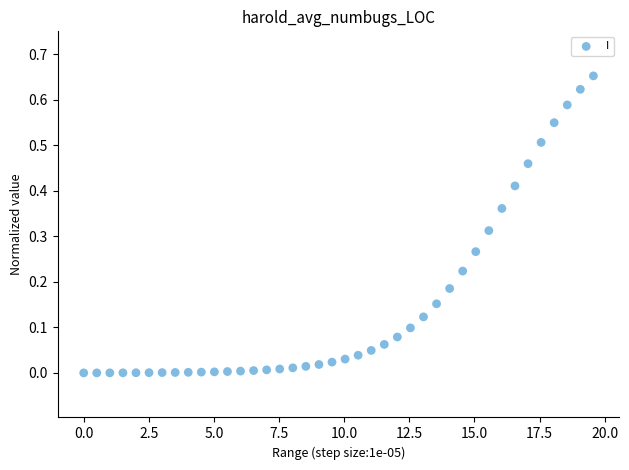

What is the range of X values (max minus min)?

19.6